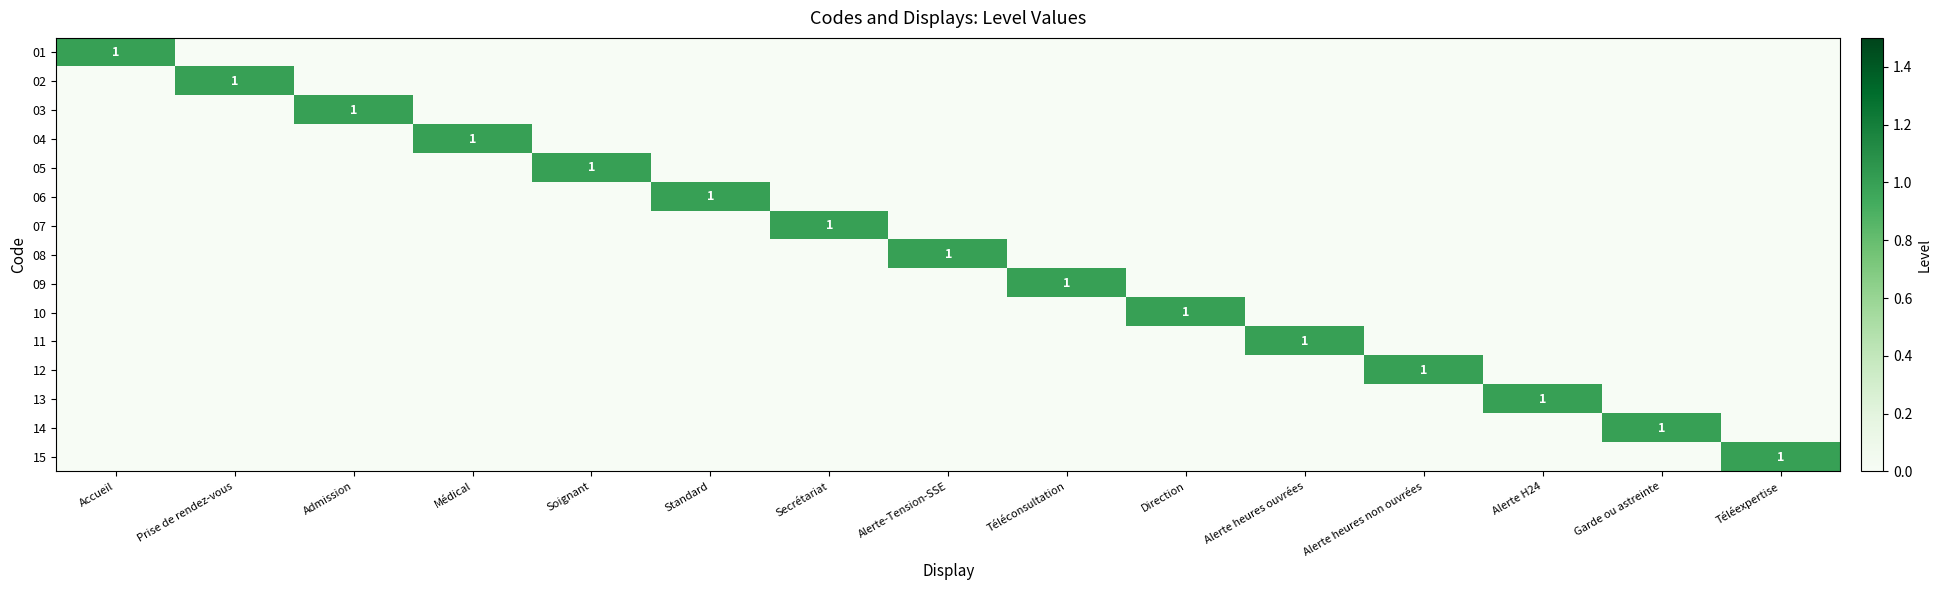

Is it true that 07 equals 1 at Secrétariat?

True